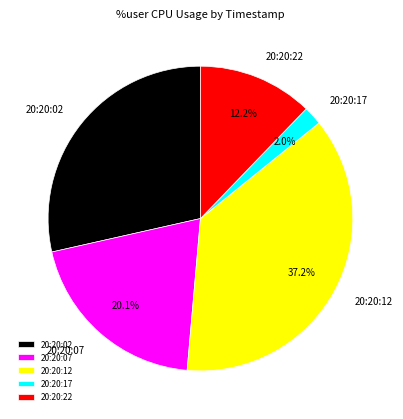

True or false: 20:20:12 accounts for 51% of the total.

False